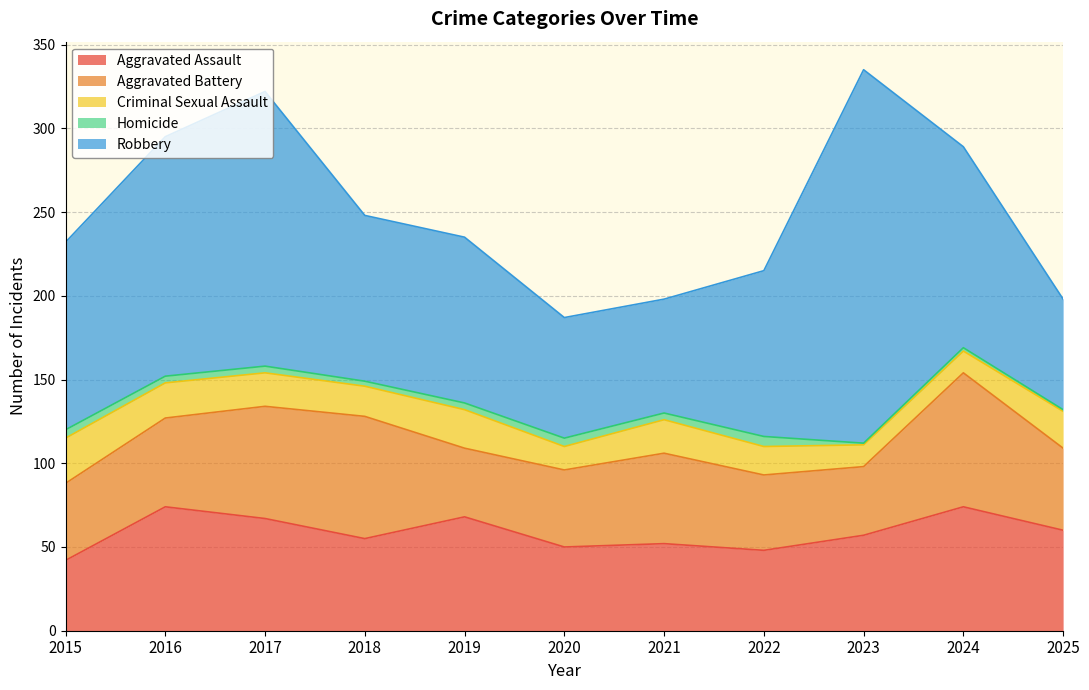

What is the sum of the Aggravated Assault values at 2016 and 2025?

134